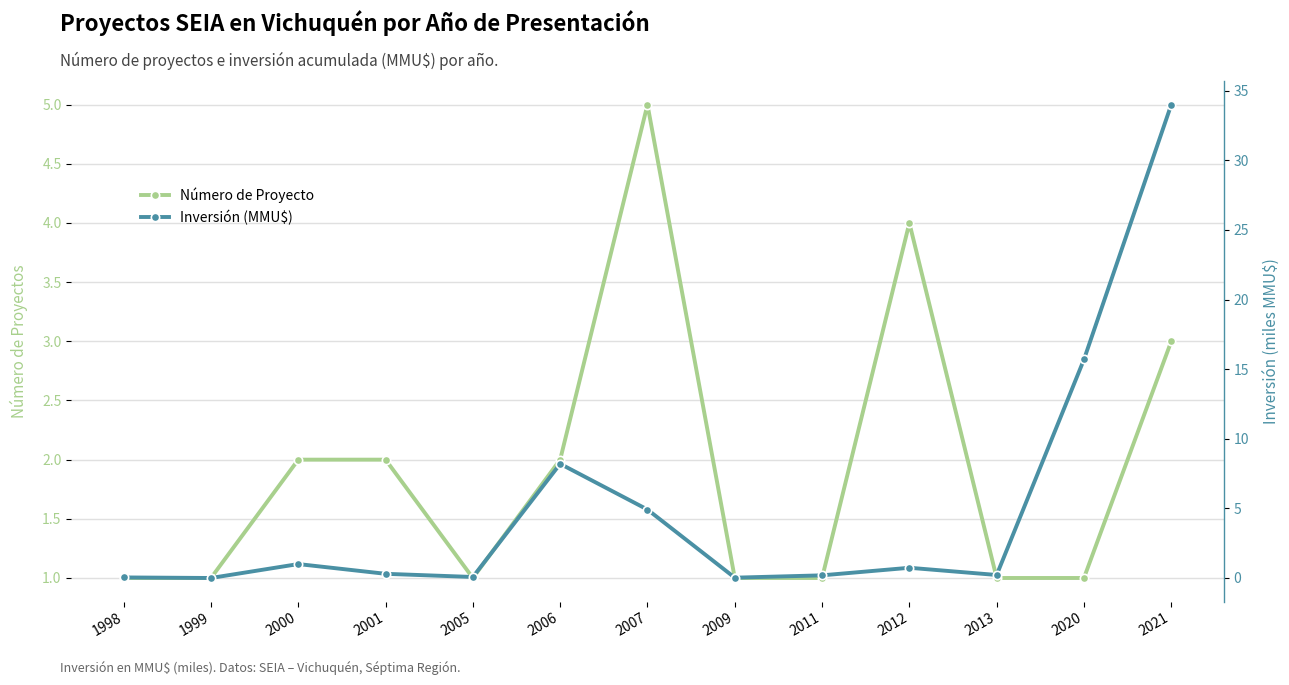

At 2021, list the series in order from largest to smallest.

Inversión (MMU$), Número de Proyecto